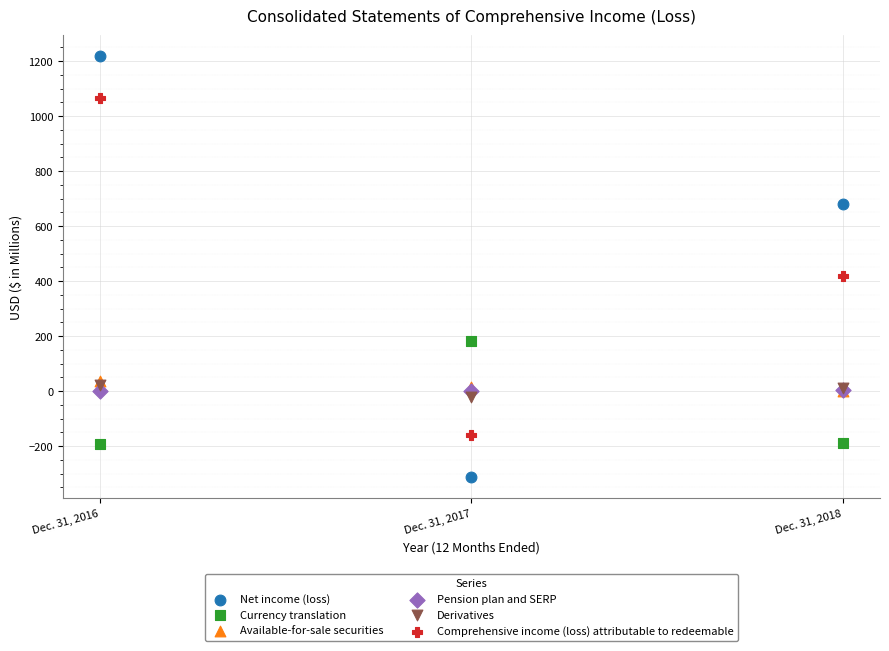

What are all the series names shown in the legend?

Net income (loss), Currency translation, Available-for-sale securities, Pension plan and SERP, Derivatives, Comprehensive income (loss) attributable to redeemable